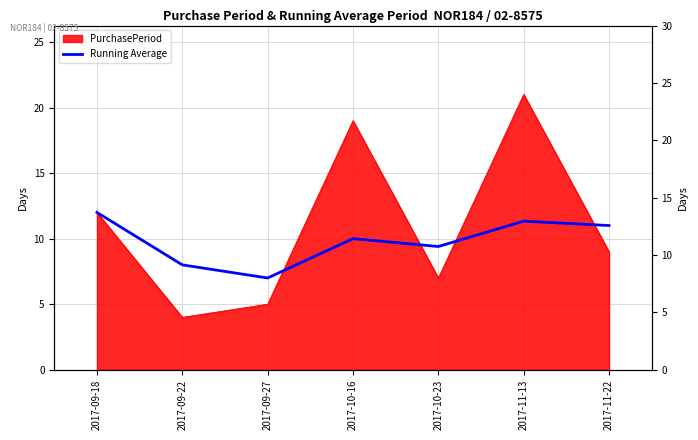

True or false: the data shows 19.8 at 2017-11-22.

False